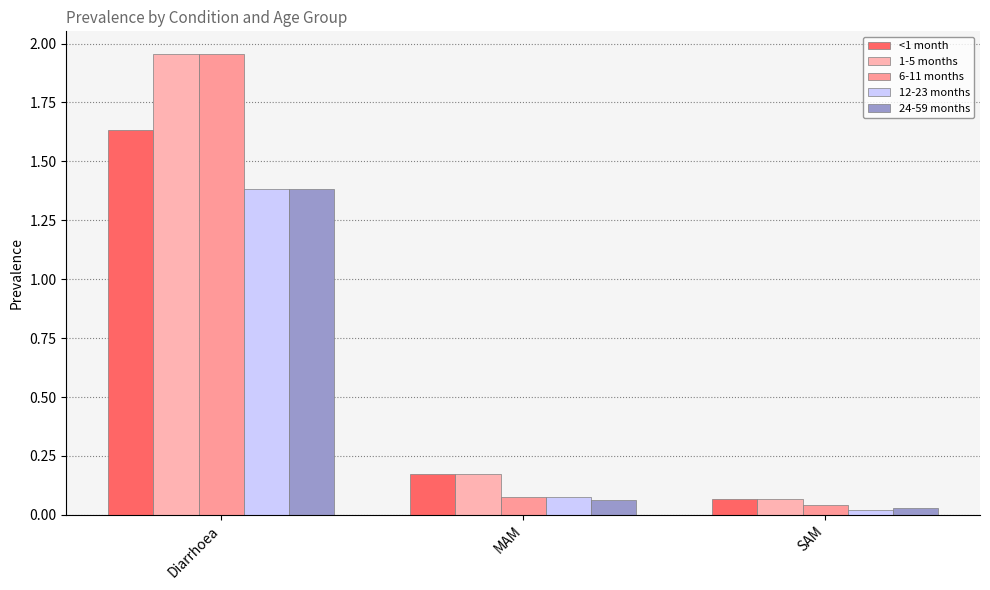

Where is 24-59 months nearest to the value 0?

SAM